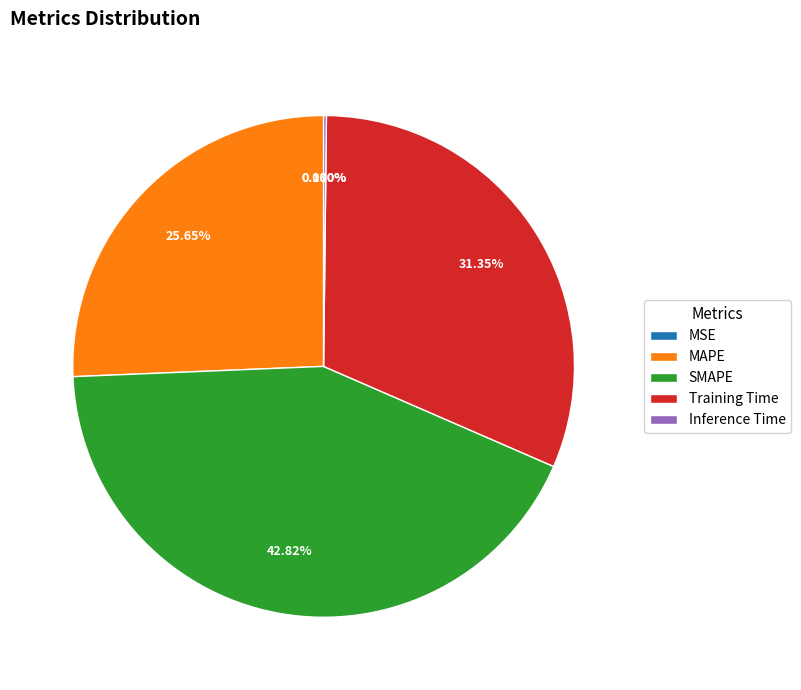

Is there a majority slice in this chart?

No